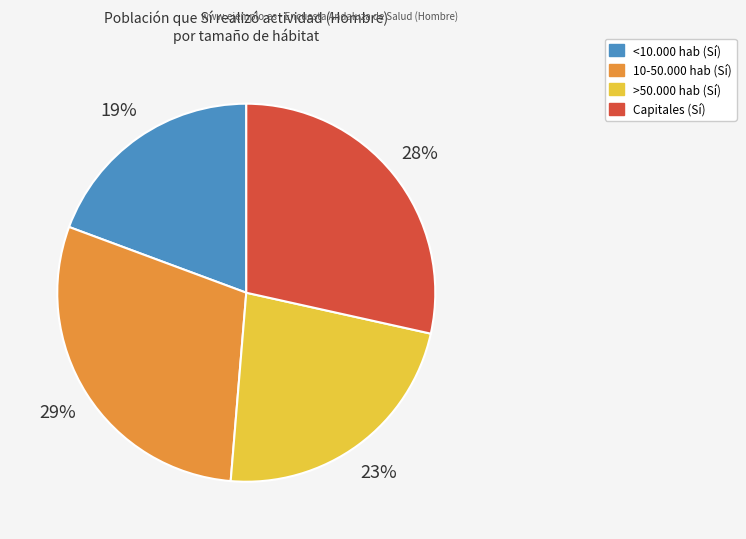

Is <10.000 hab the majority of the pie?

No